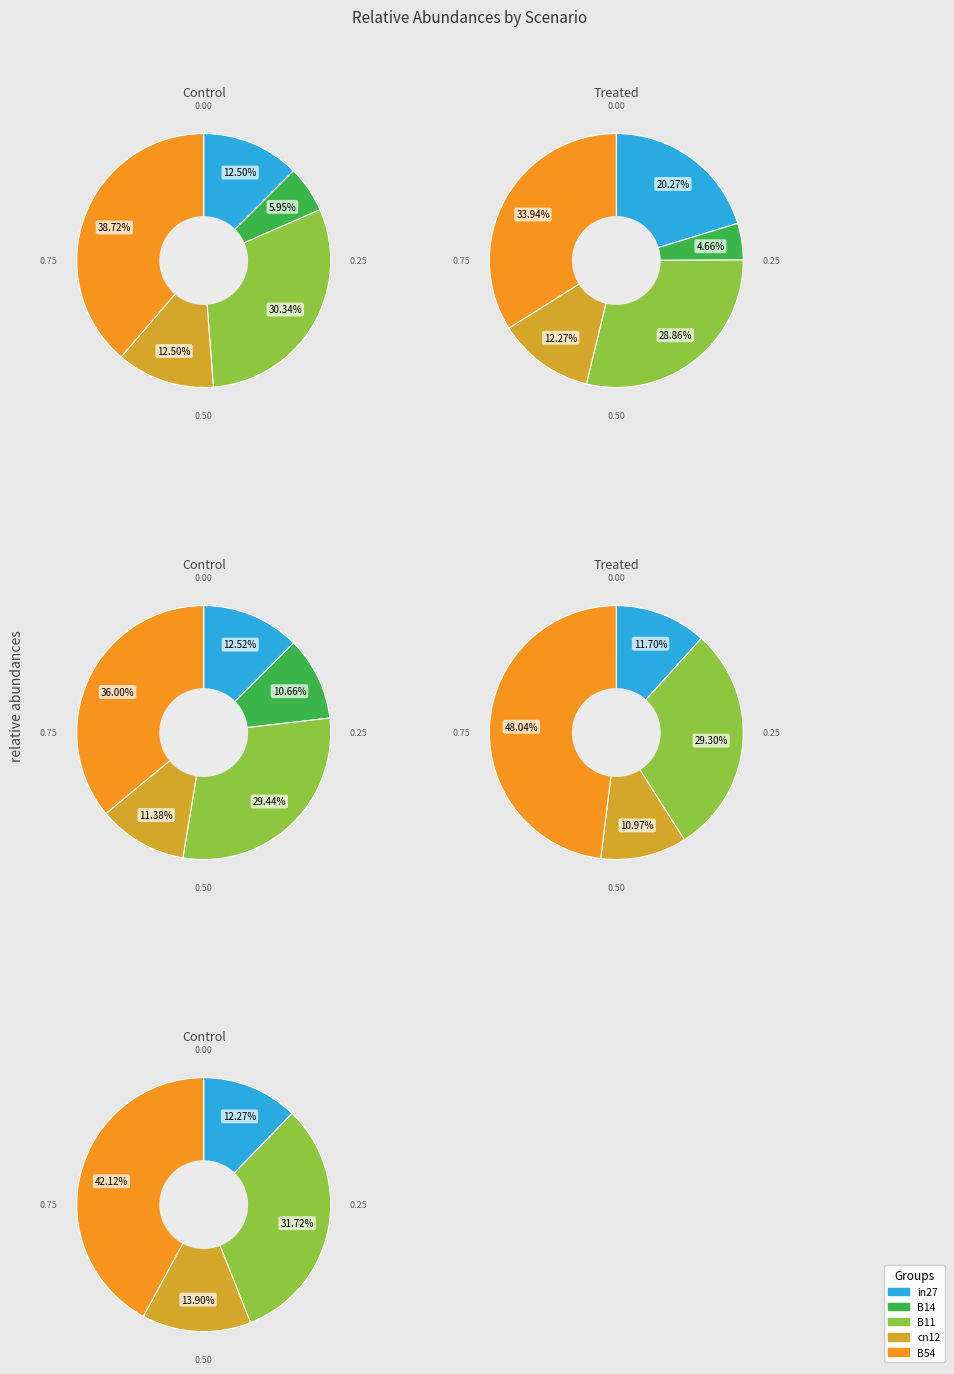

What percentage is the B11 slice, to the nearest percent?

29%